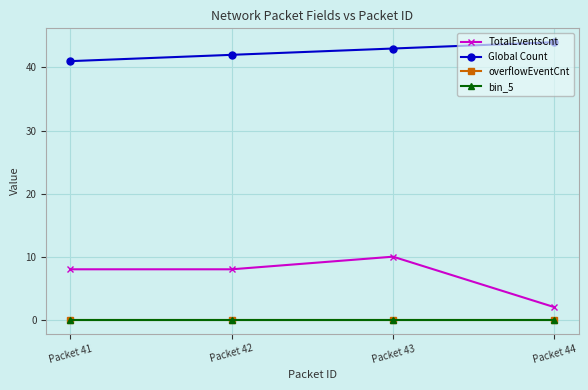

Which has a higher value, Packet 41 or Packet 44?

Packet 41